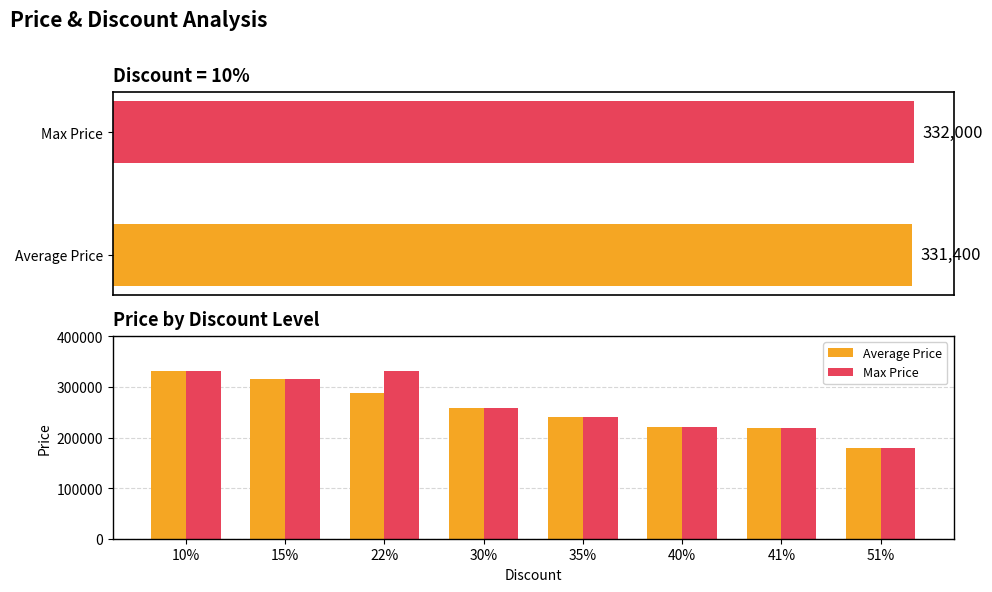

Reading left to right, list all the values displayed in this chart.

Average Price: 331400	315000	289000	258000	239720	221052	219000	180000
Max Price: 332000	315000	332000	258000	239720	221280	219000	180000